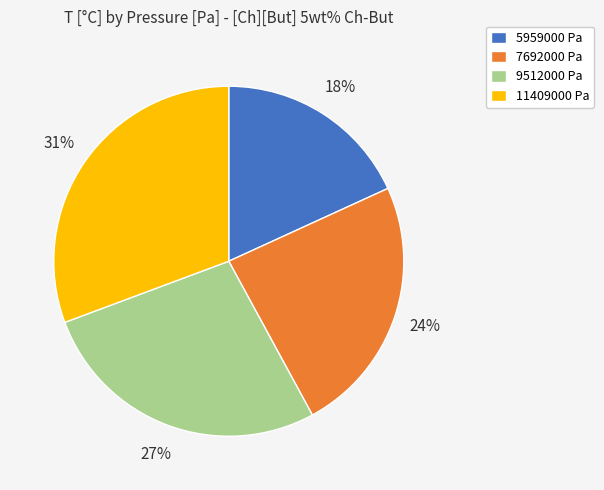

Count the number of slices in the pie.

4